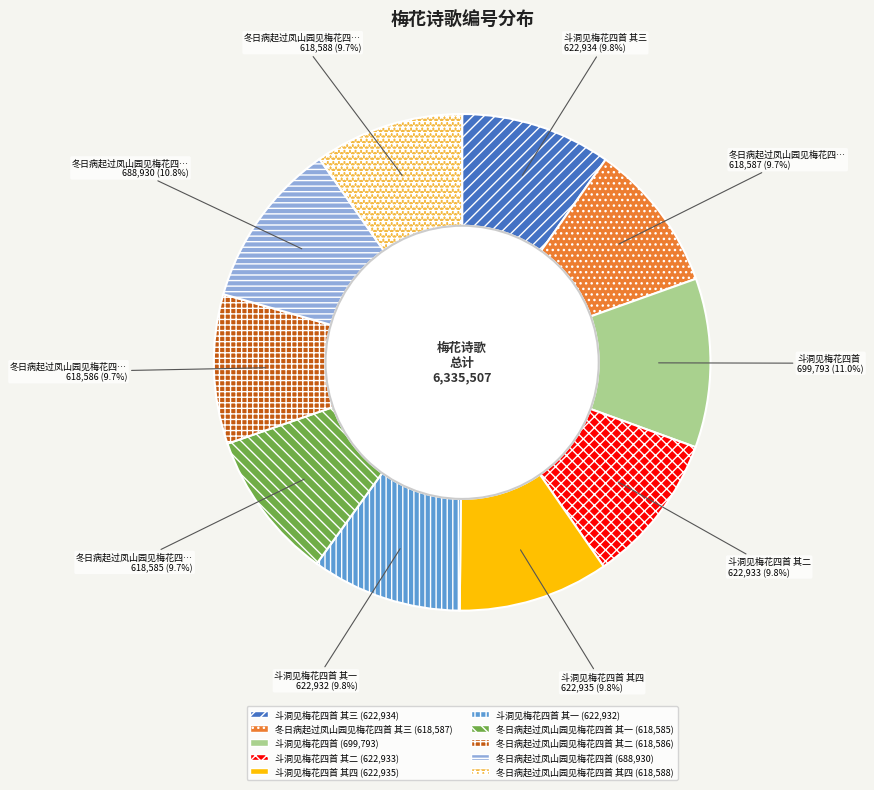

Does any single category account for the majority?

No